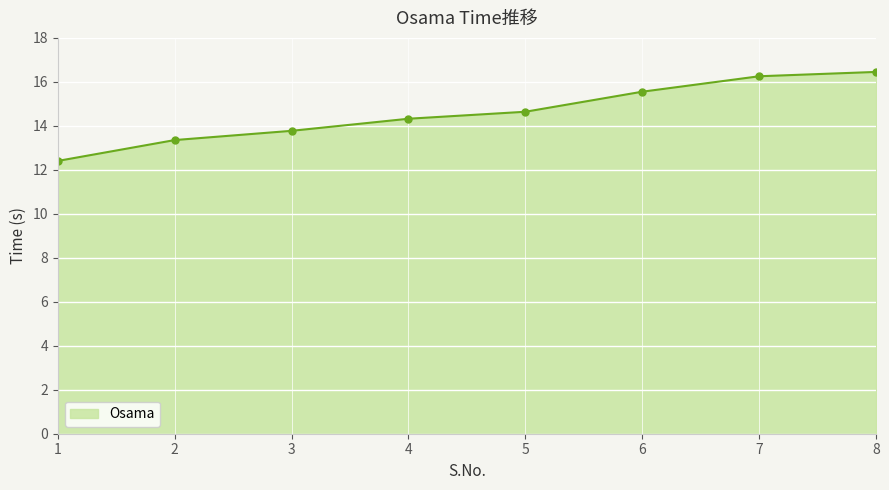

Reading right to left, list all the values displayed in this chart.

8=16.5	7=16.3	6=15.6	5=14.6	4=14.3	3=13.8	2=13.4	1=12.4